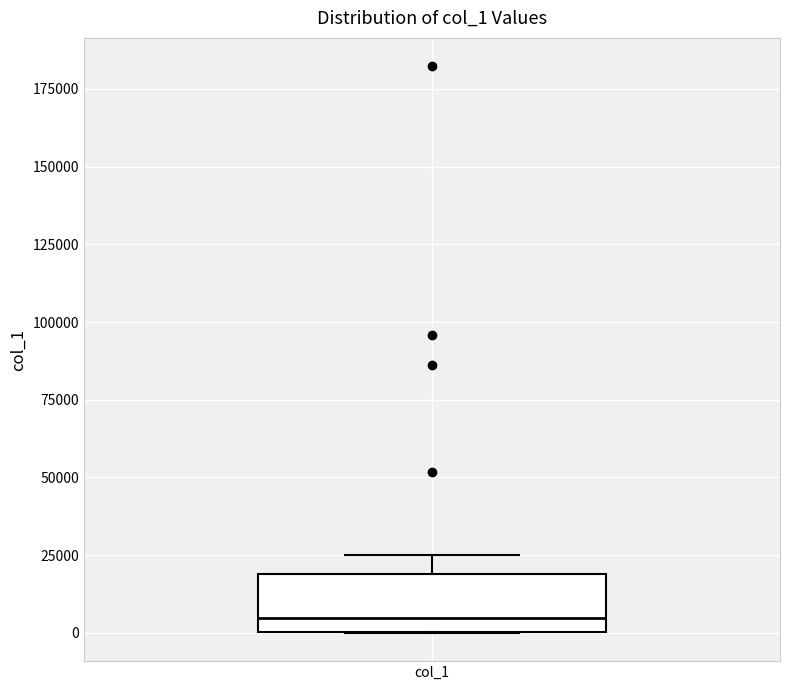

Read this box plot against the y-axis: the position of the median line, the range covered by the box, and the ends of both whiskers. The values are not printed on the chart, so give them approximately, as read against the axis.

median 5000, box 0 to 20000, whiskers 0 to 25000